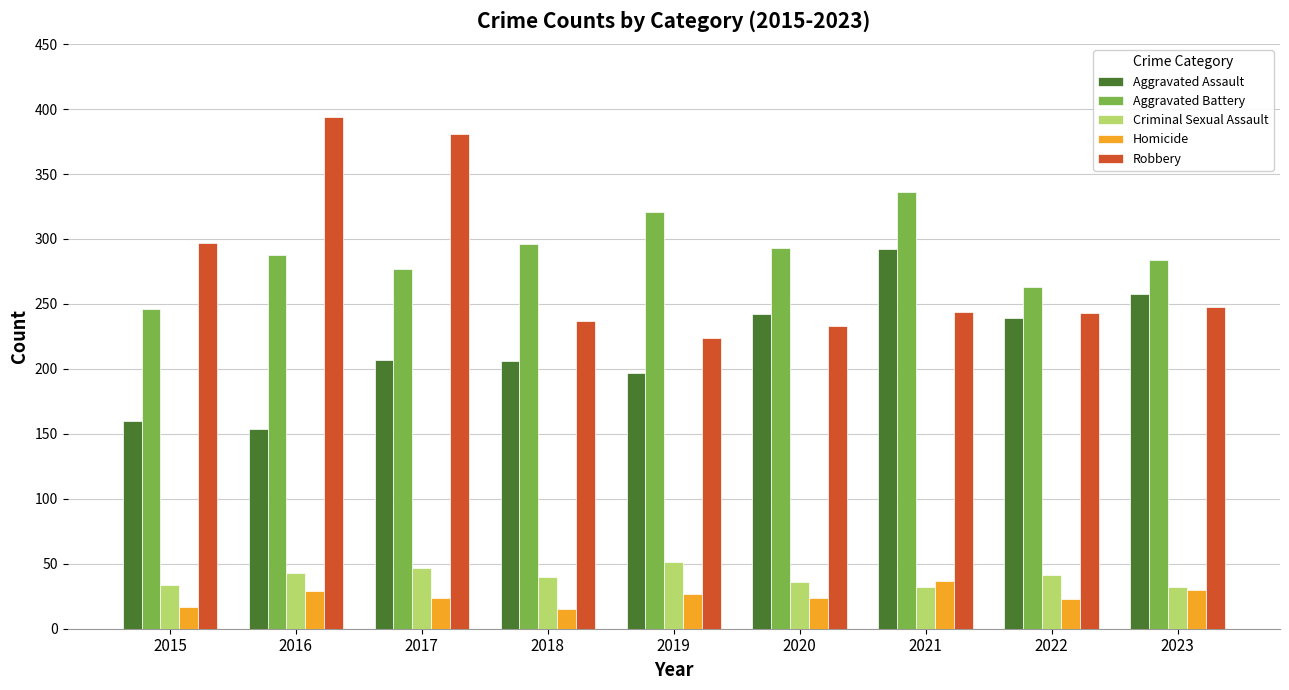

The Aggravated Battery series shows 138 at 2023. True or false?

False